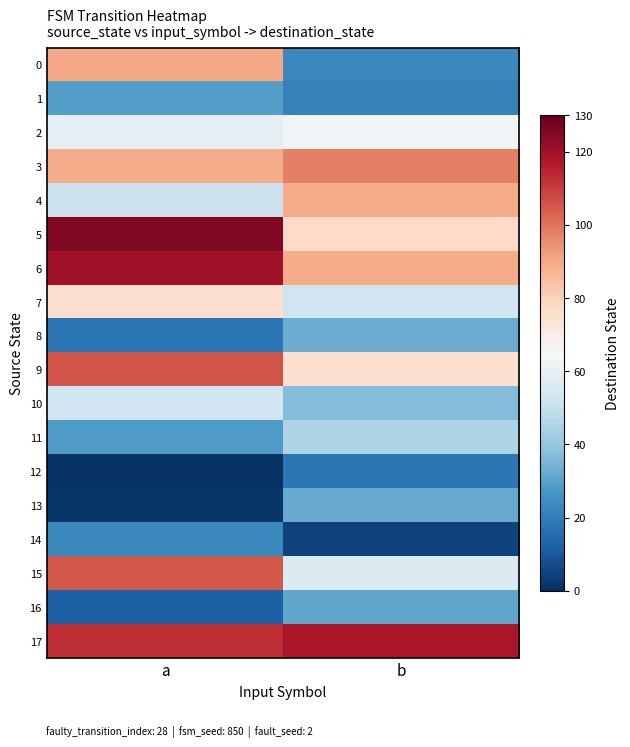

Reading left to right, list all the values displayed in this chart.

0: a=90	b=23
1: a=29	b=21
2: a=59	b=63
3: a=89	b=98
4: a=51	b=89
5: a=125	b=78
6: a=120	b=89
7: a=76	b=52
8: a=18	b=33
9: a=106	b=76
10: a=52	b=37
11: a=28	b=45
12: a=1	b=18
13: a=2	b=32
14: a=23	b=5
15: a=105	b=56
16: a=12	b=31
17: a=113	b=118